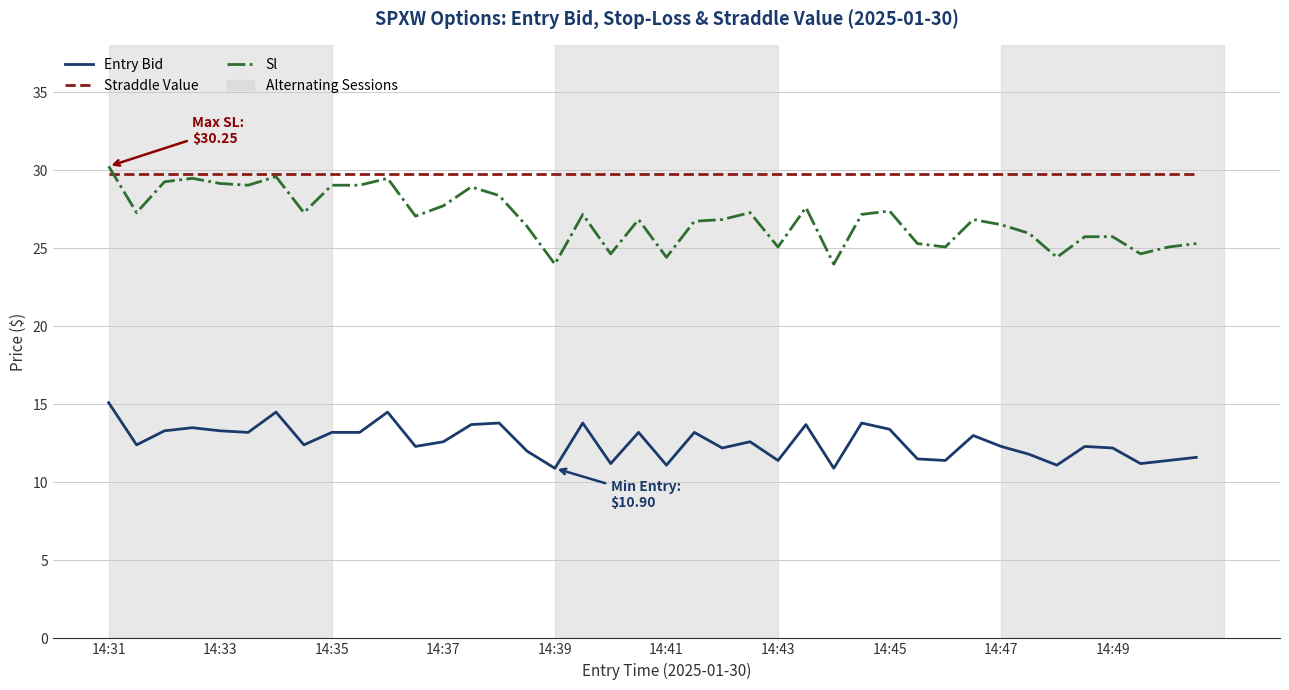

At how many categories does at least one series exceed 20?

40